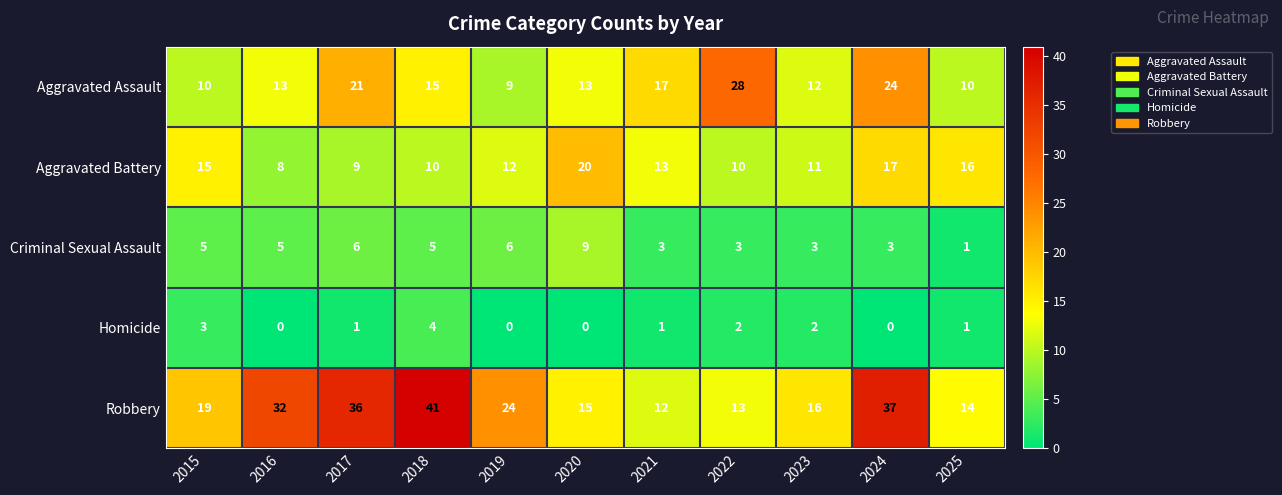

What is the minimum value for Aggravated Assault?

9